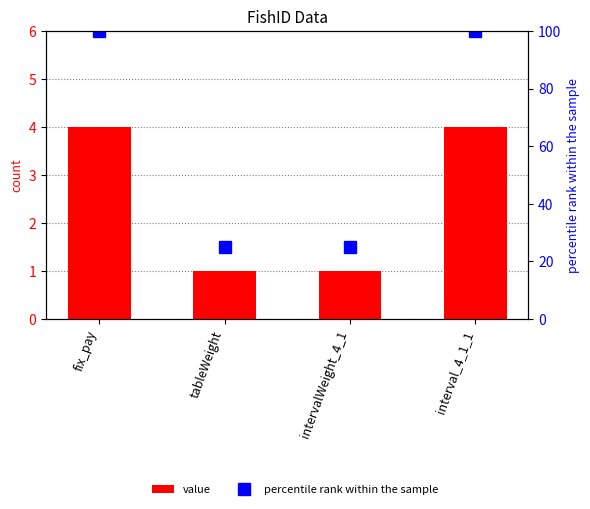

What is the minimum value for percentile rank within the sample?

25